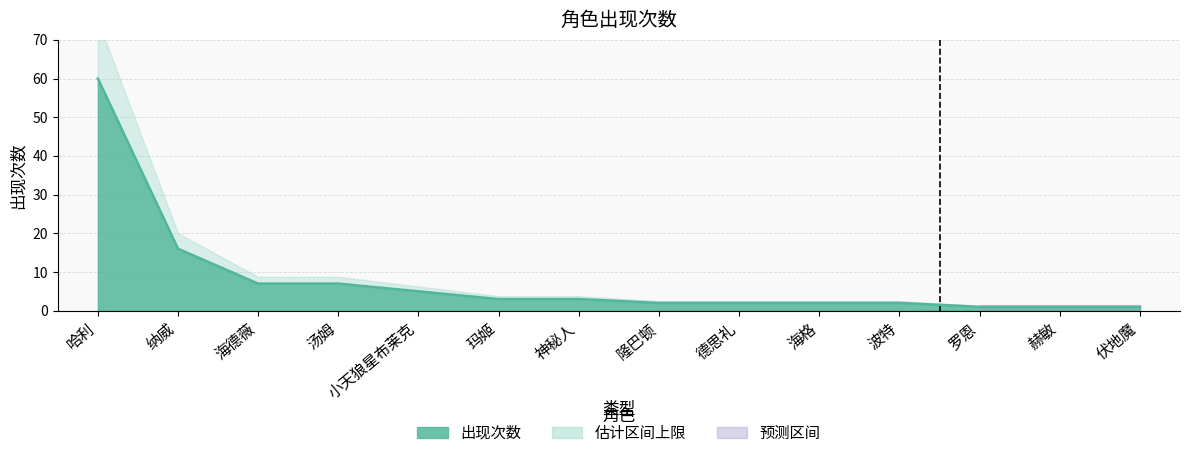

Between 赫敏 and 纳威, which is larger?

纳威